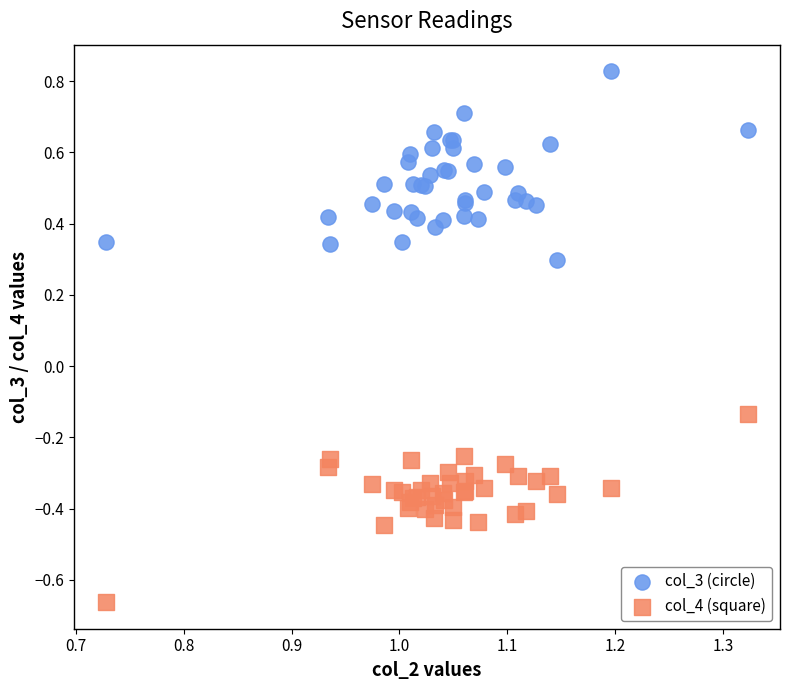

Which series reaches the maximum Y coordinate?

col_3 (circle)